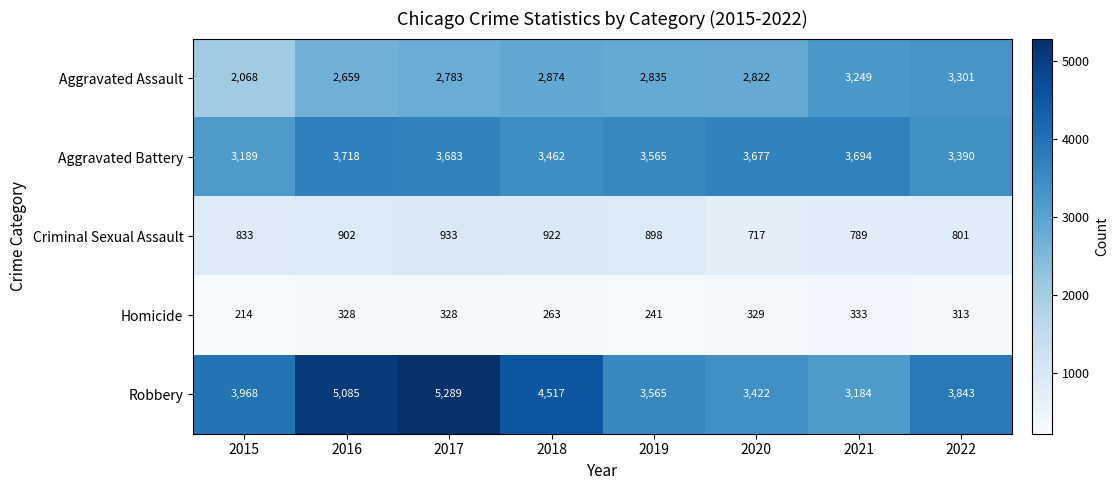

At how many categories does at least one series exceed 4920?

2